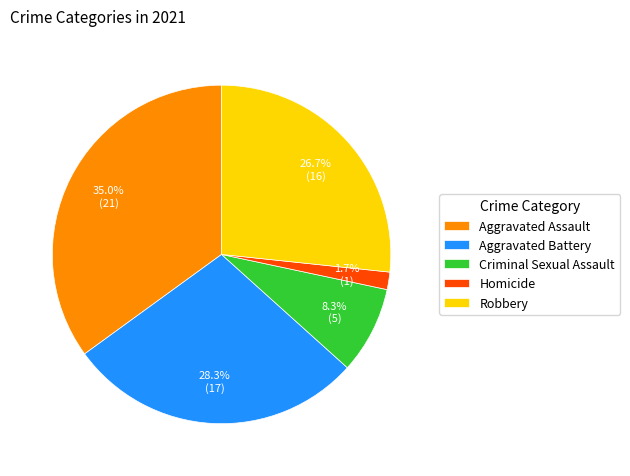

To the nearest percent, what is the combined percentage of Aggravated Assault and Robbery?

62%